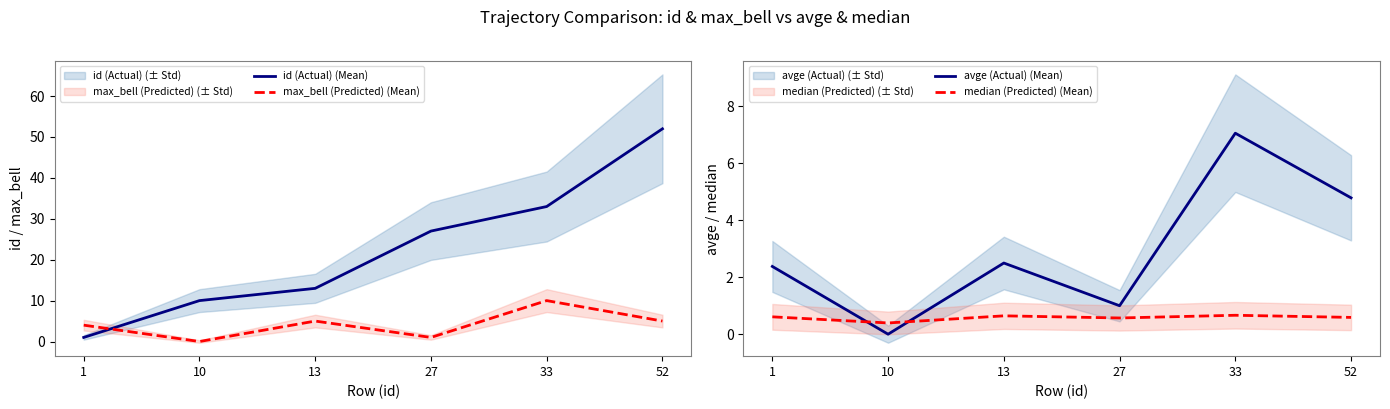

Between 10 and 27, which series saw the biggest shift?

id (Actual) (Mean)